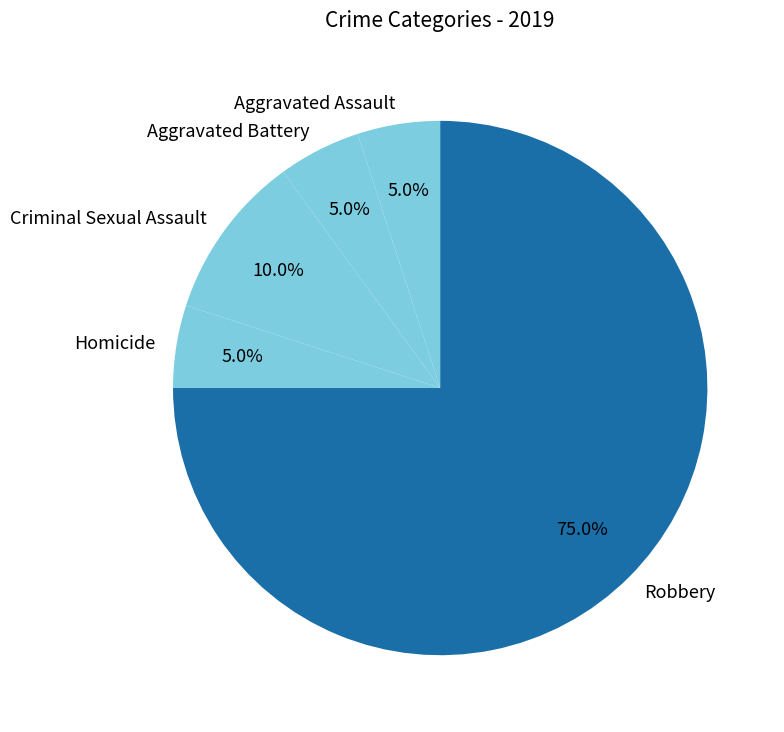

What is the majority slice?

Robbery